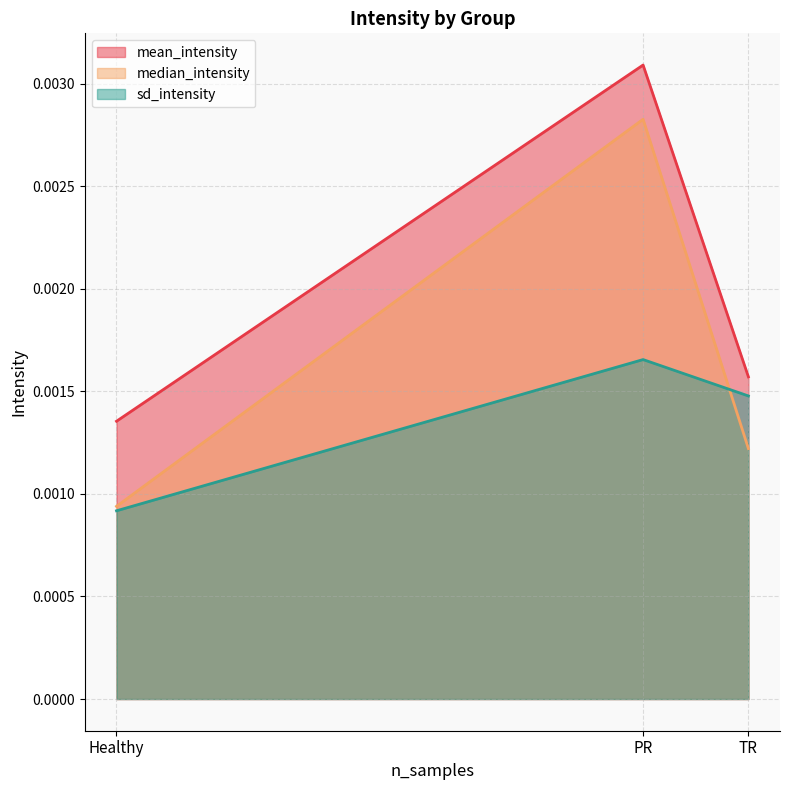

At which label is sd_intensity closest to 0?

Healthy